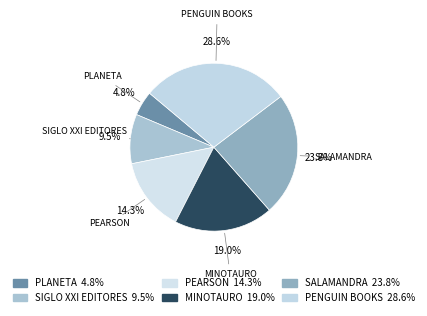

Count the number of slices in the pie.

6